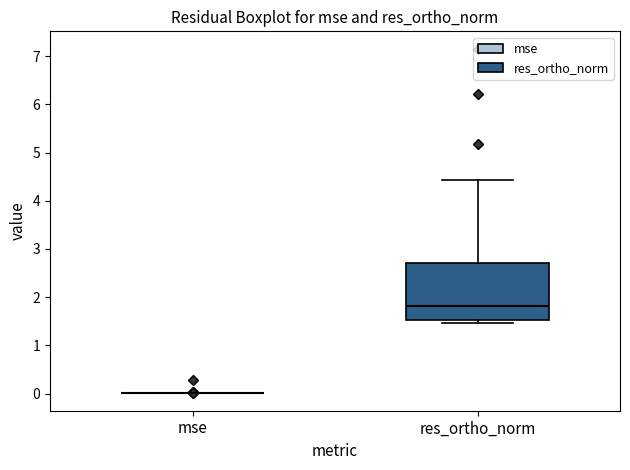

Reading left to right, transcribe this box plot: for each box, give where its median line is, the range the box spans, and where its two whiskers end, as read against the y-axis. The values are not printed on the chart, so give them approximately, as read against the axis.

mse: box collapsed to a line at 0.0, whiskers 0.0 to 0.0
res_ortho_norm: median 1.8, box 1.5 to 2.7, whiskers 1.5 (just below the box's lower edge) to 4.4